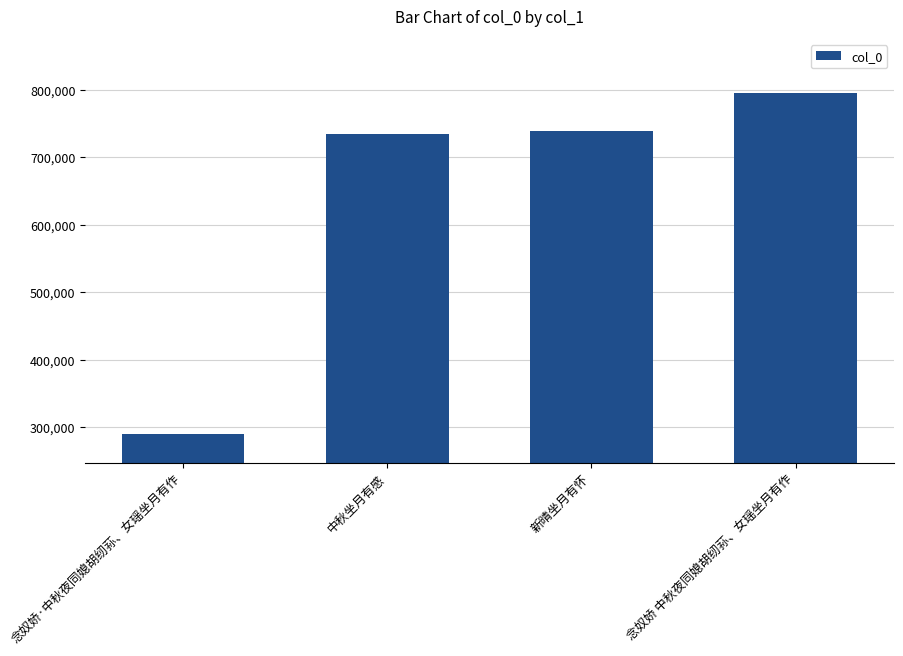

Reading right to left, what are all the values shown in this chart?

795864	738370	734119	290441